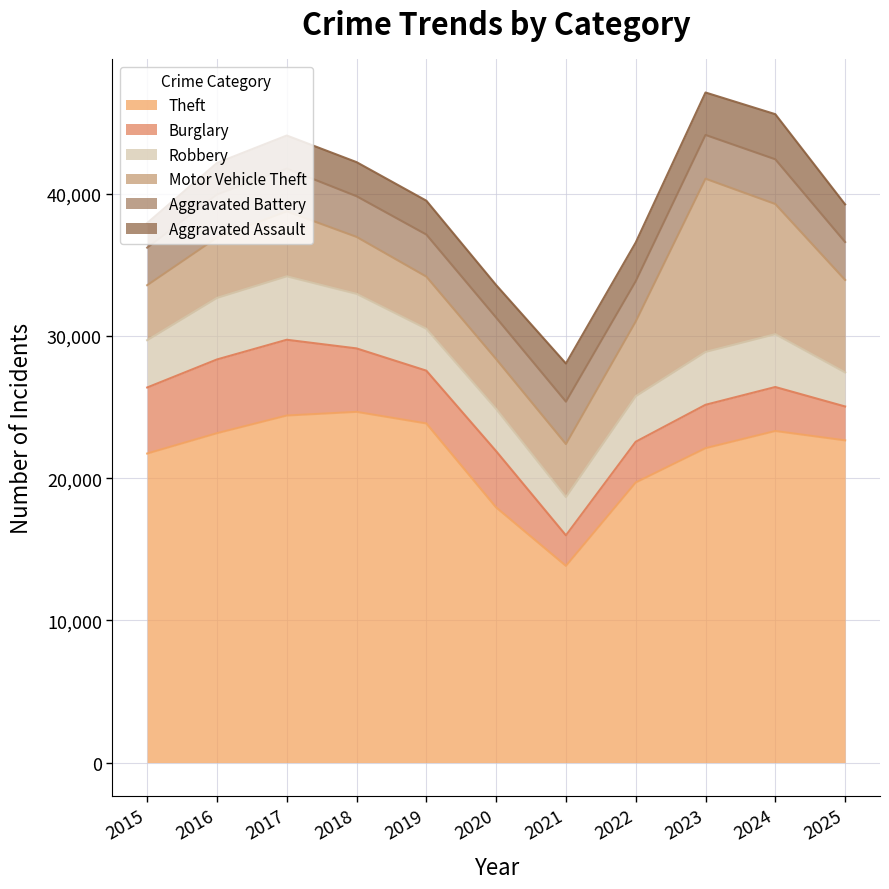

Which has a higher value, 2018 or 2017?

2018